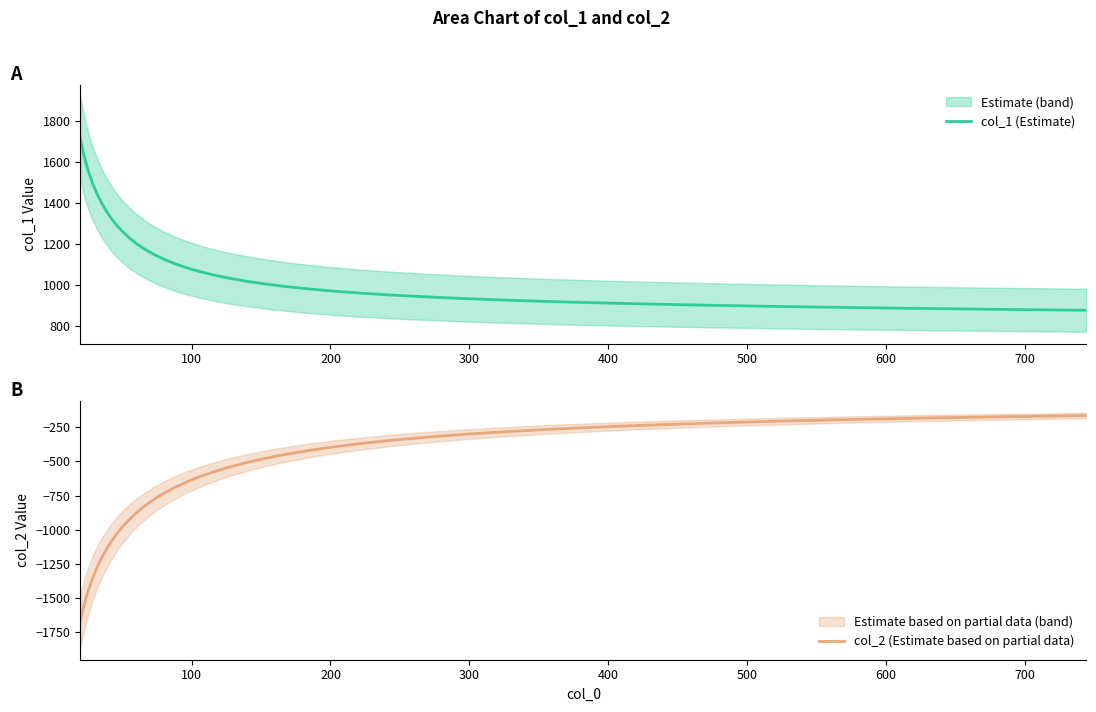

Which series has the widest spread of values?

col_2 (Estimate based on partial data)